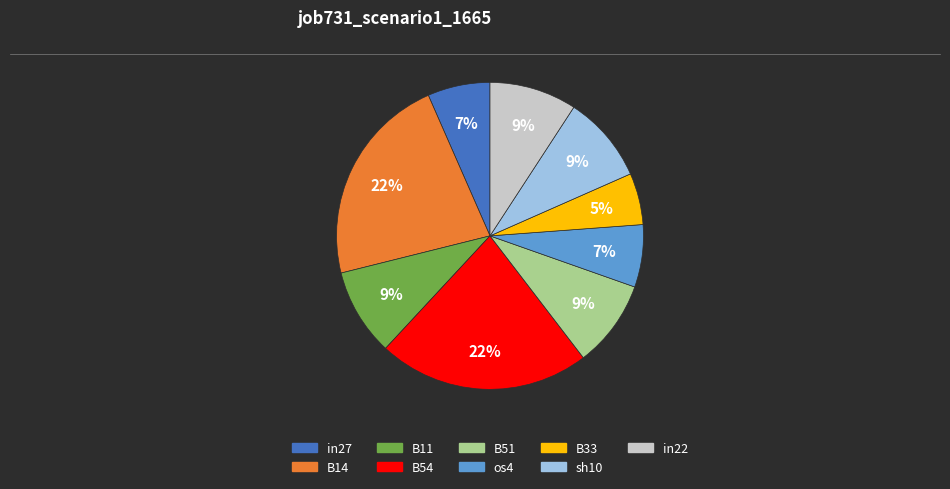

To the nearest percent, what is the average slice percentage?

11%